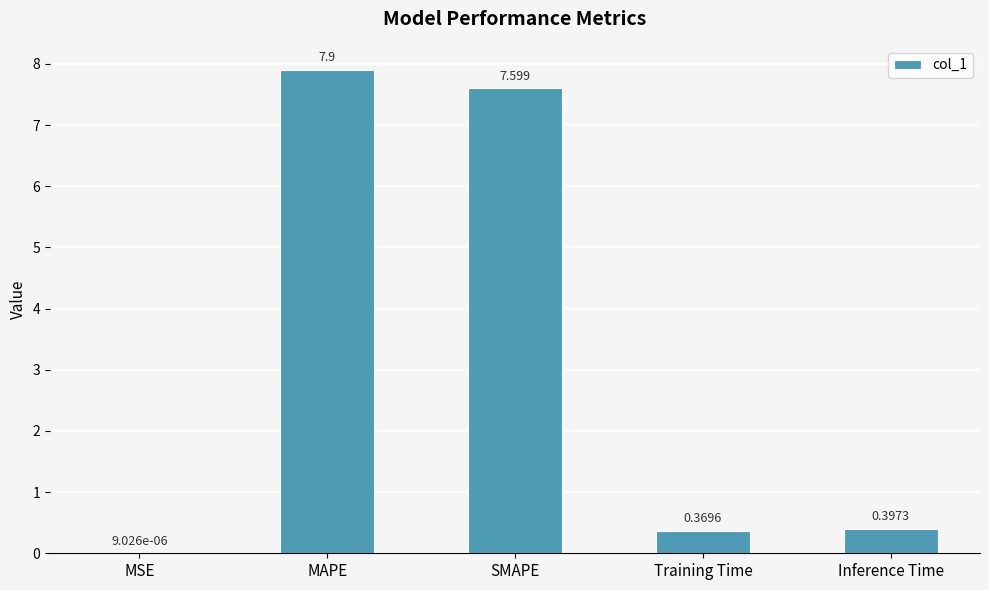

What is the sum of the values at Training Time and SMAPE?

8.0